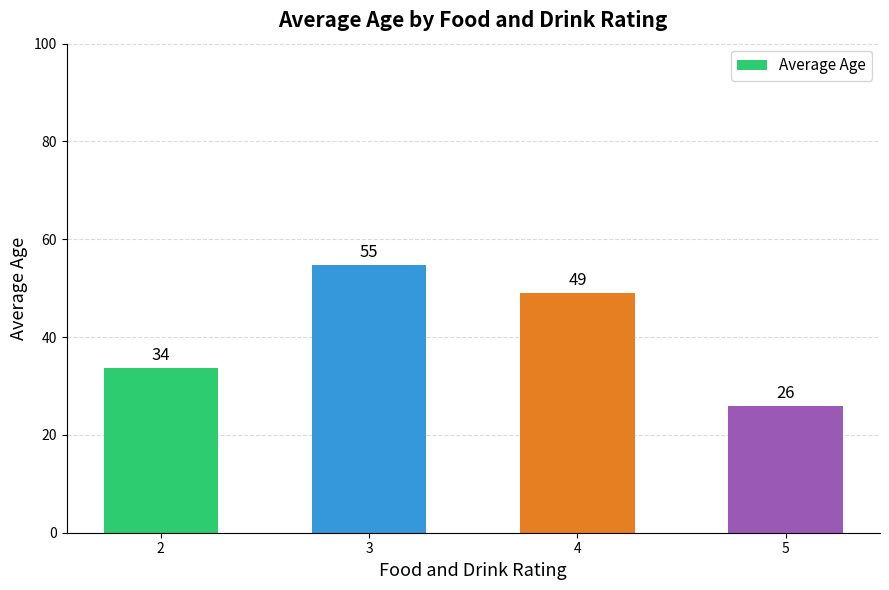

Does the chart contain stacked bars?

No